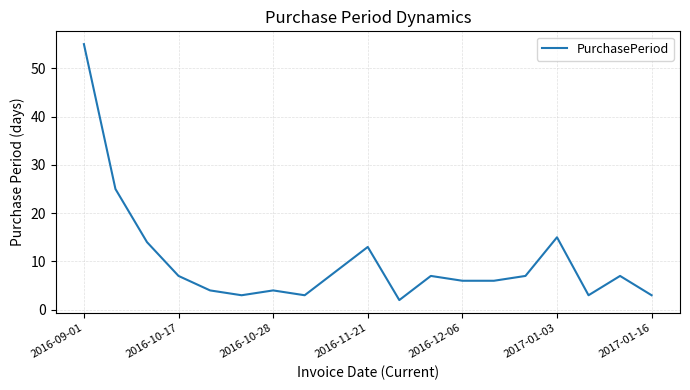

What is the difference between the maximum and minimum values?

53